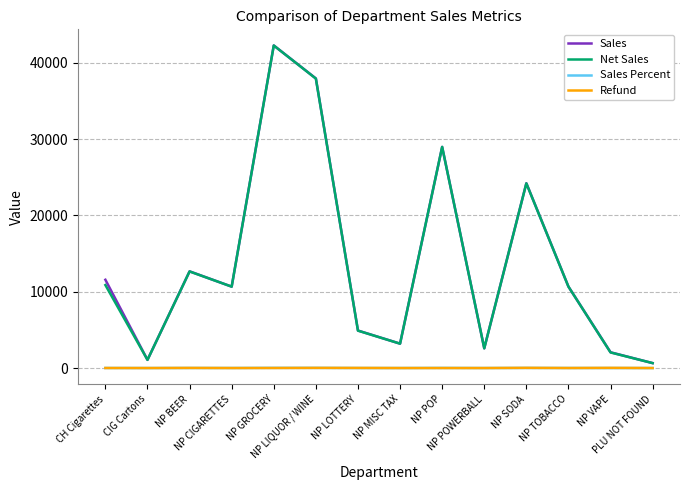

After their last crossing, which series has the higher values: Refund or Sales Percent?

Sales Percent